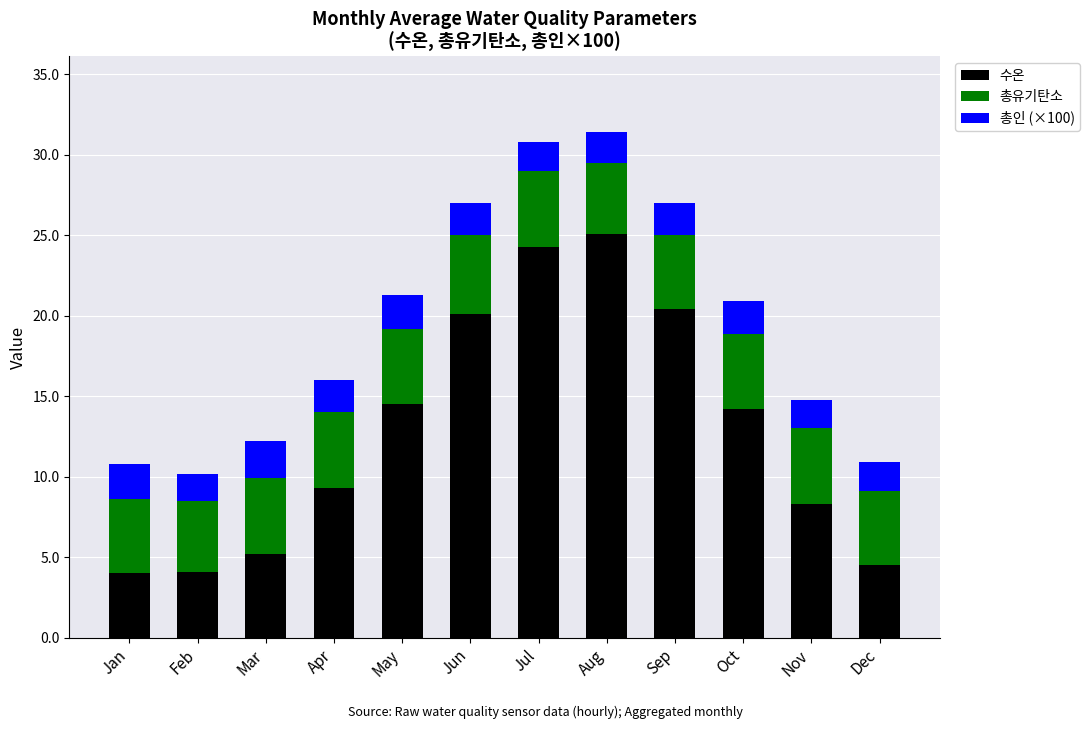

What is the sum of all 수온 values?

154.0